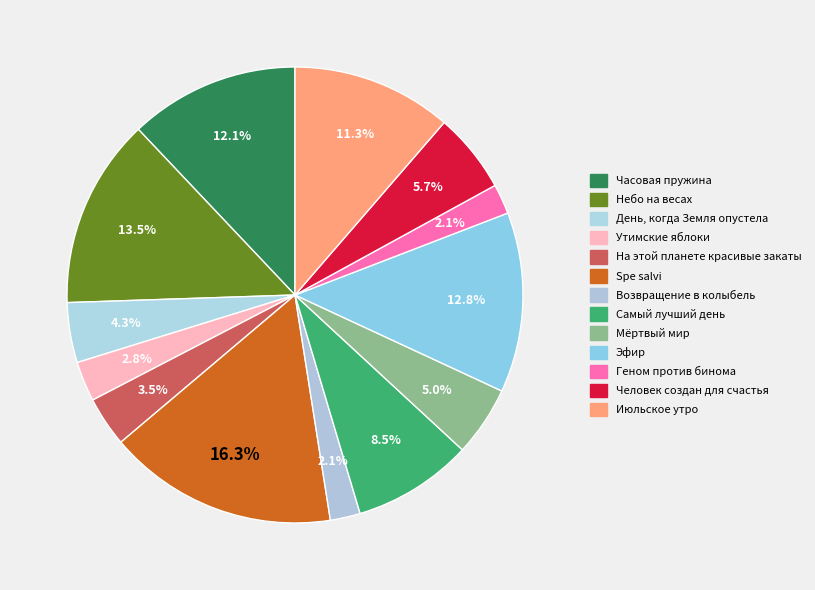

Count the number of slices in the pie.

13